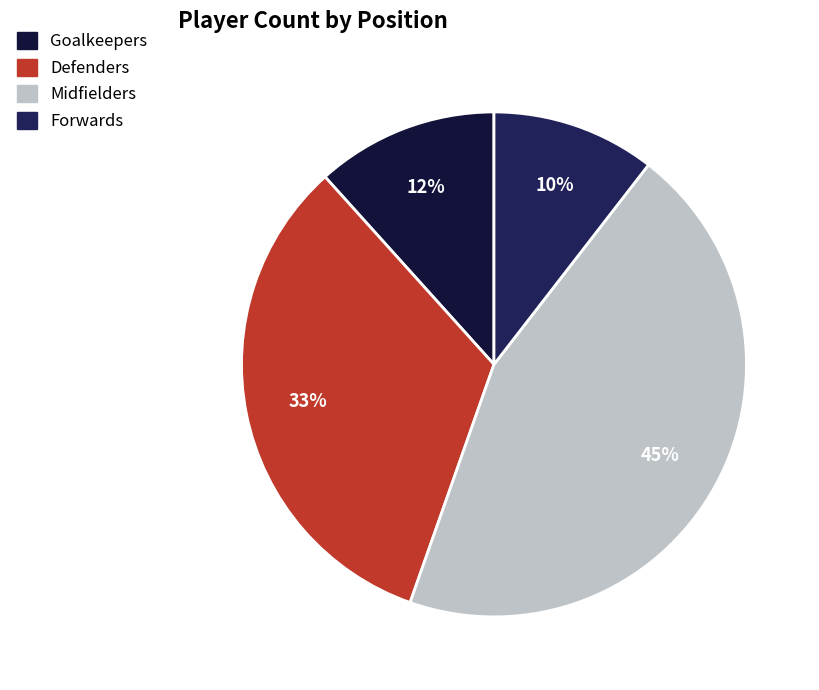

Which slice is the largest?

Midfielders